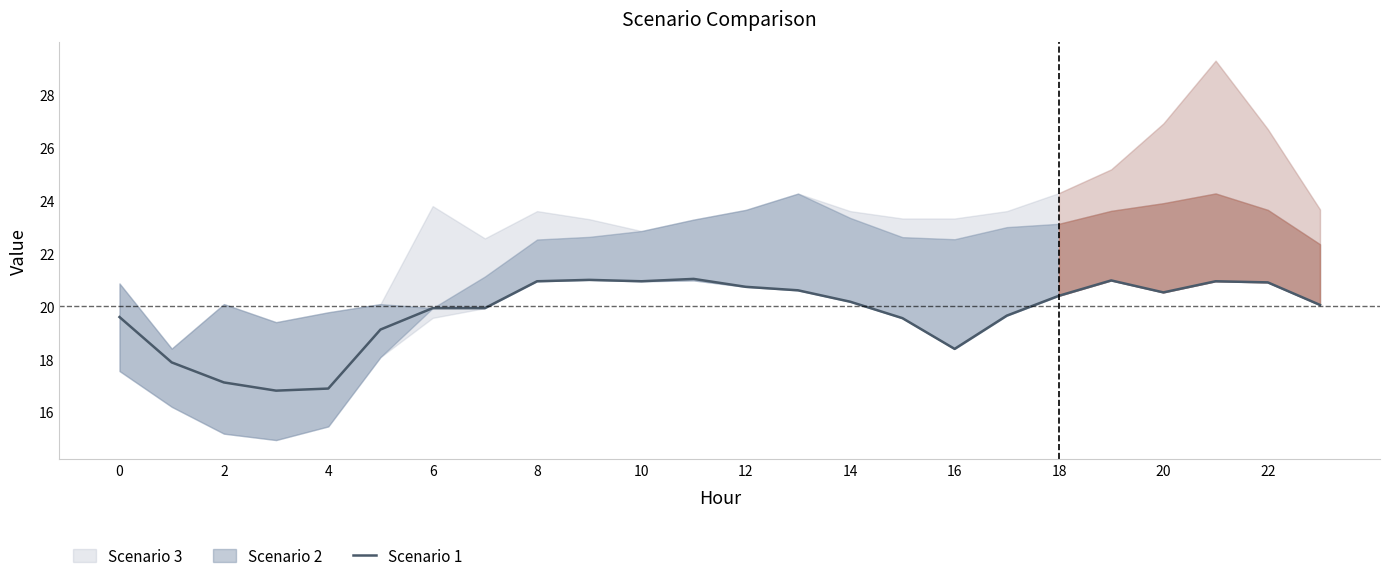

The value of Scenario 1 at 12 is 20.7. True or false?

True